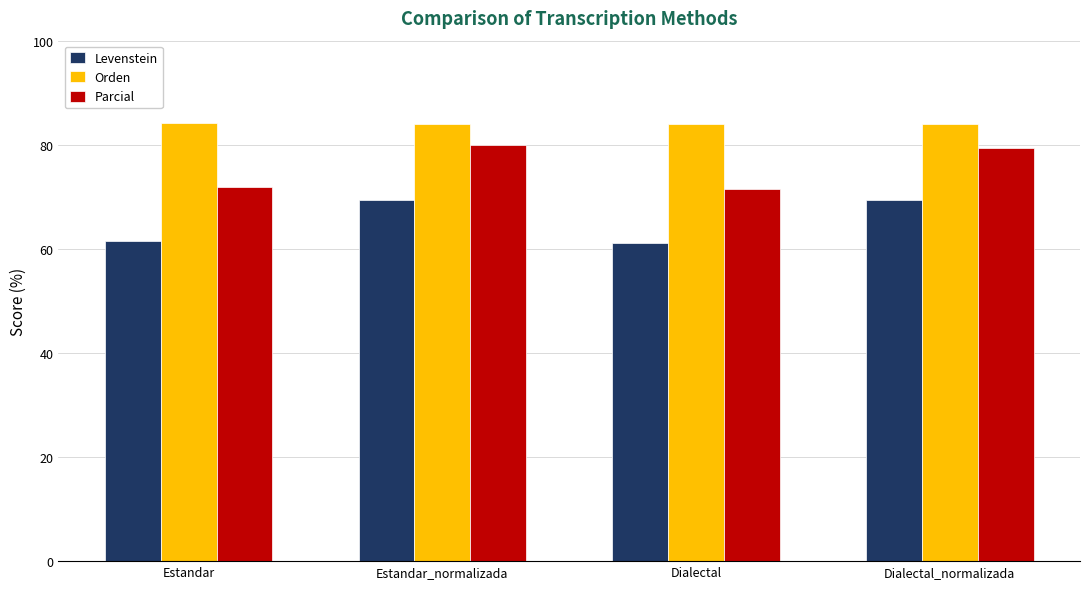

List the series in order of their peak value, lowest first.

Levenstein, Parcial, Orden